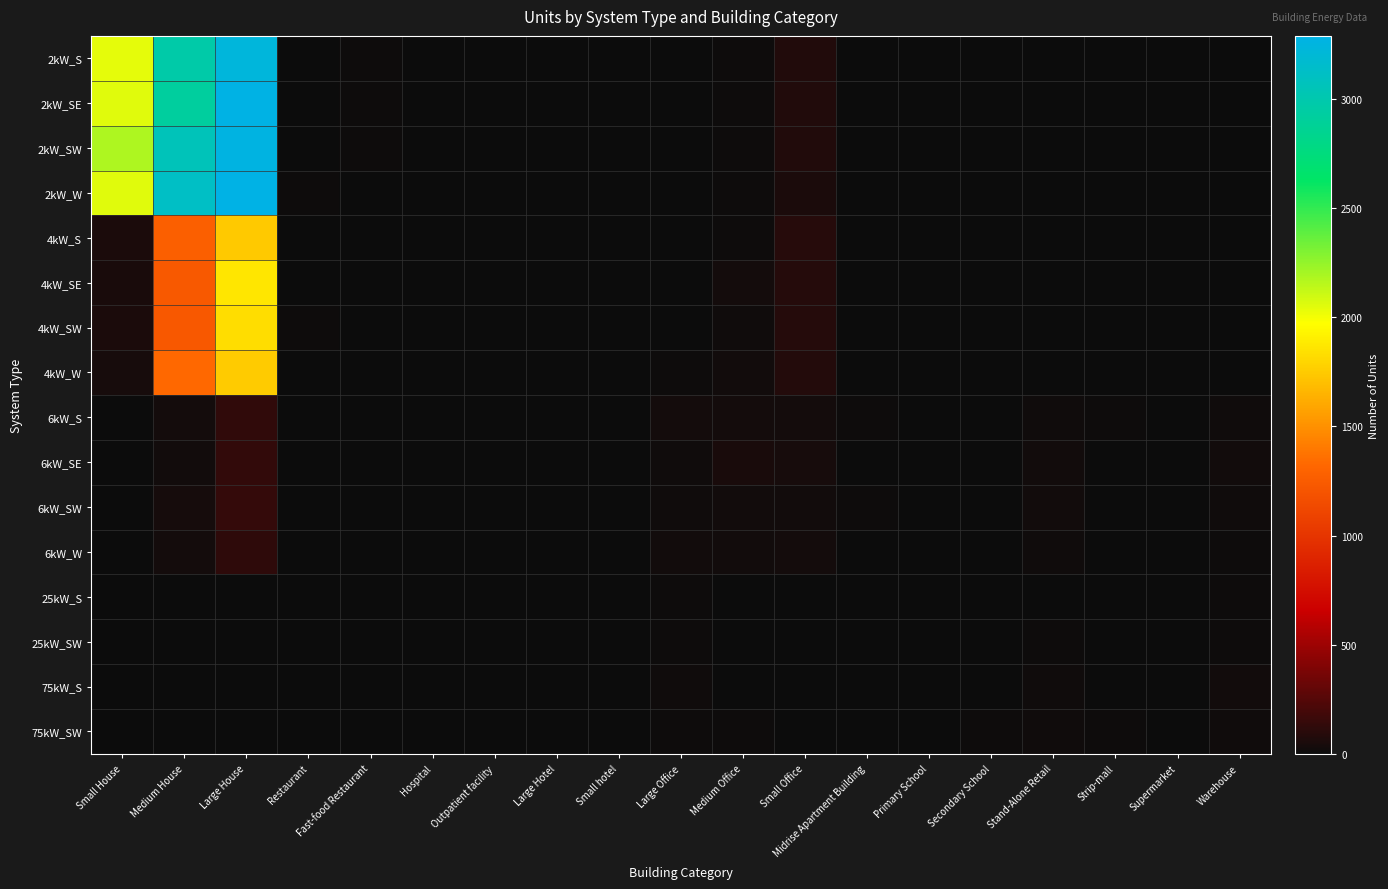

Which series has the largest total across all categories?

2kW_SW